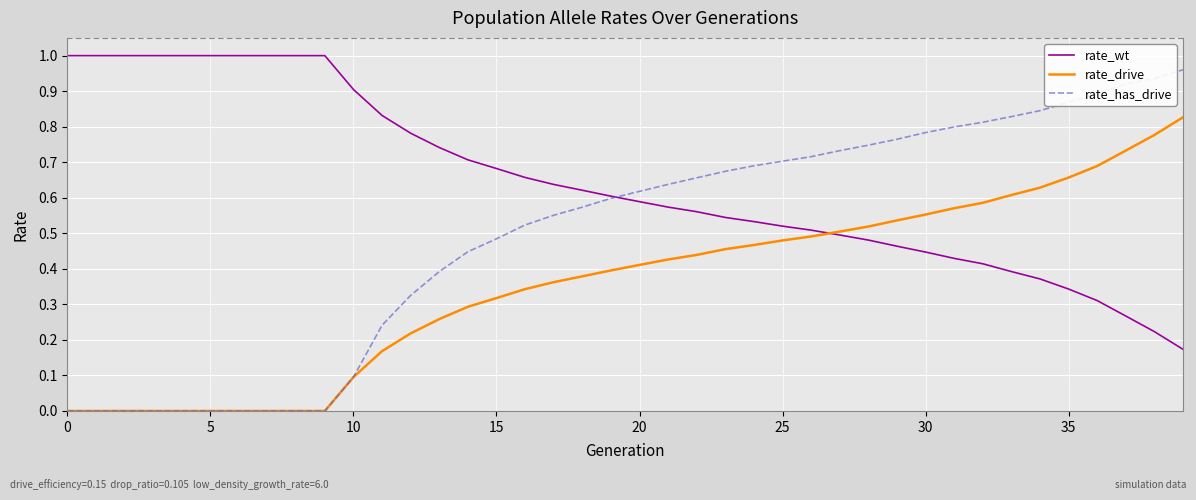

True or false: rate_has_drive and rate_wt intersect in this chart.

True